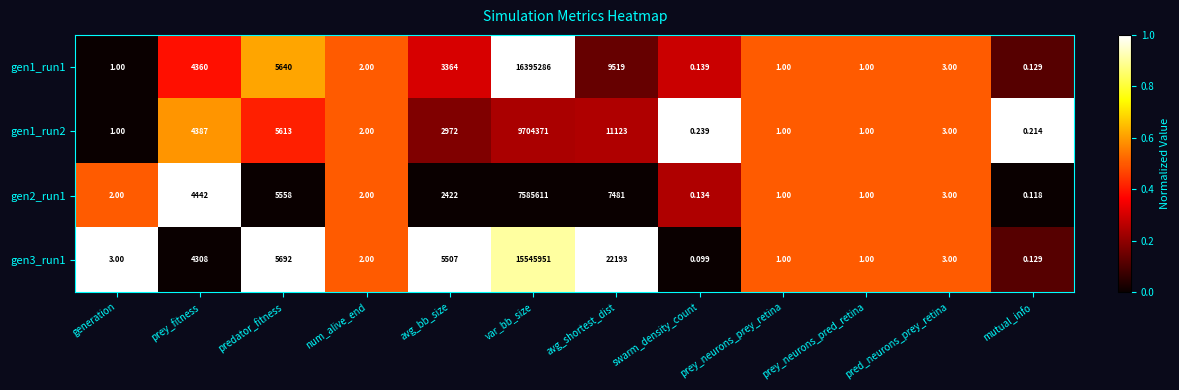

At which category is the sum across all series the highest?

var_bb_size